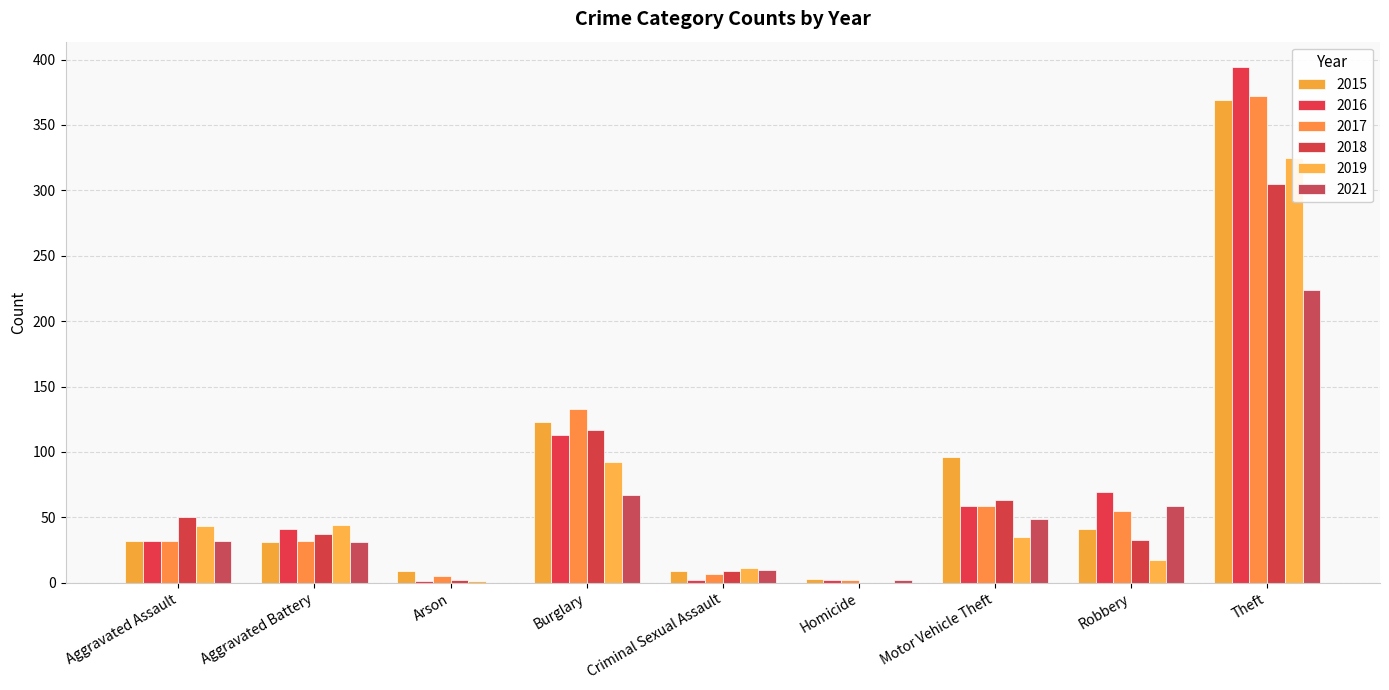

Which category has the highest value in the 2019 series?

Theft